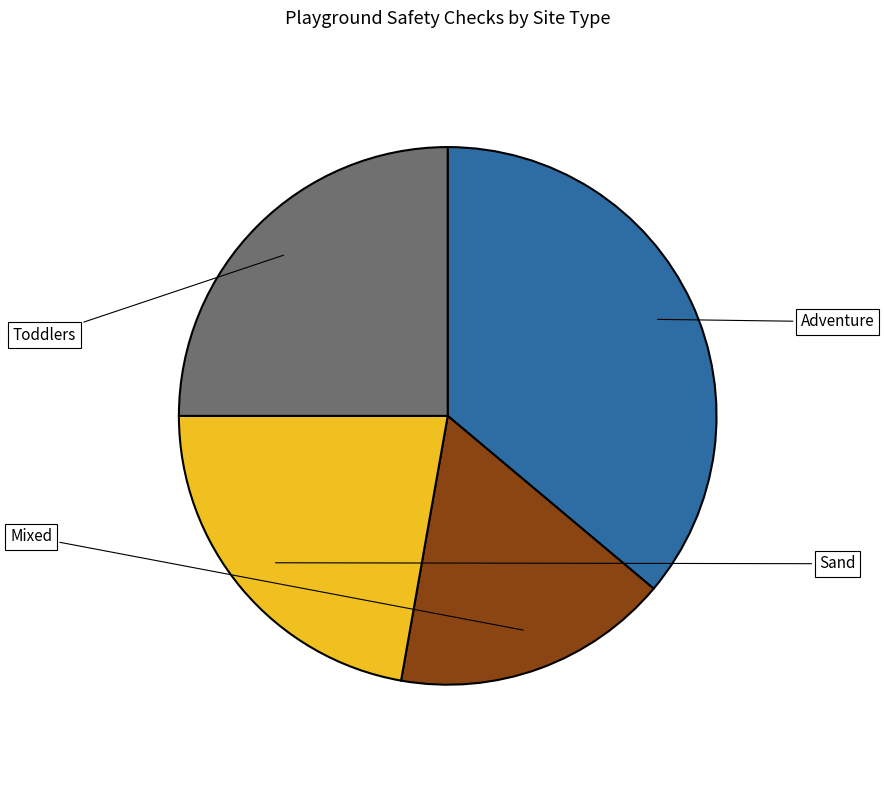

Rank the categories by value from lowest to highest.

Mixed, Sand, Toddlers, Adventure